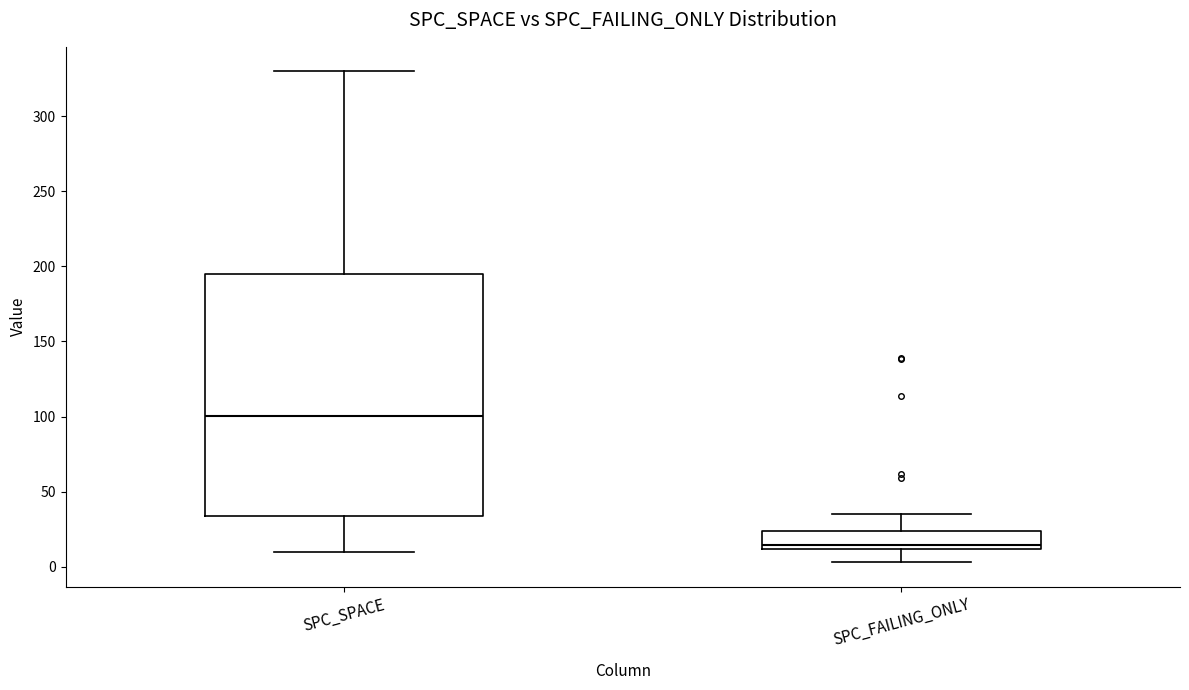

Where does the median line of the box for SPC_FAILING_ONLY sit on the y-axis? The values are not printed on the chart, so give them approximately, as read against the axis.

15